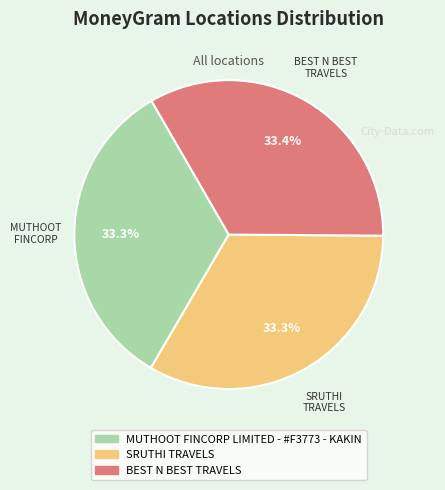

Is there a majority slice in this chart?

No